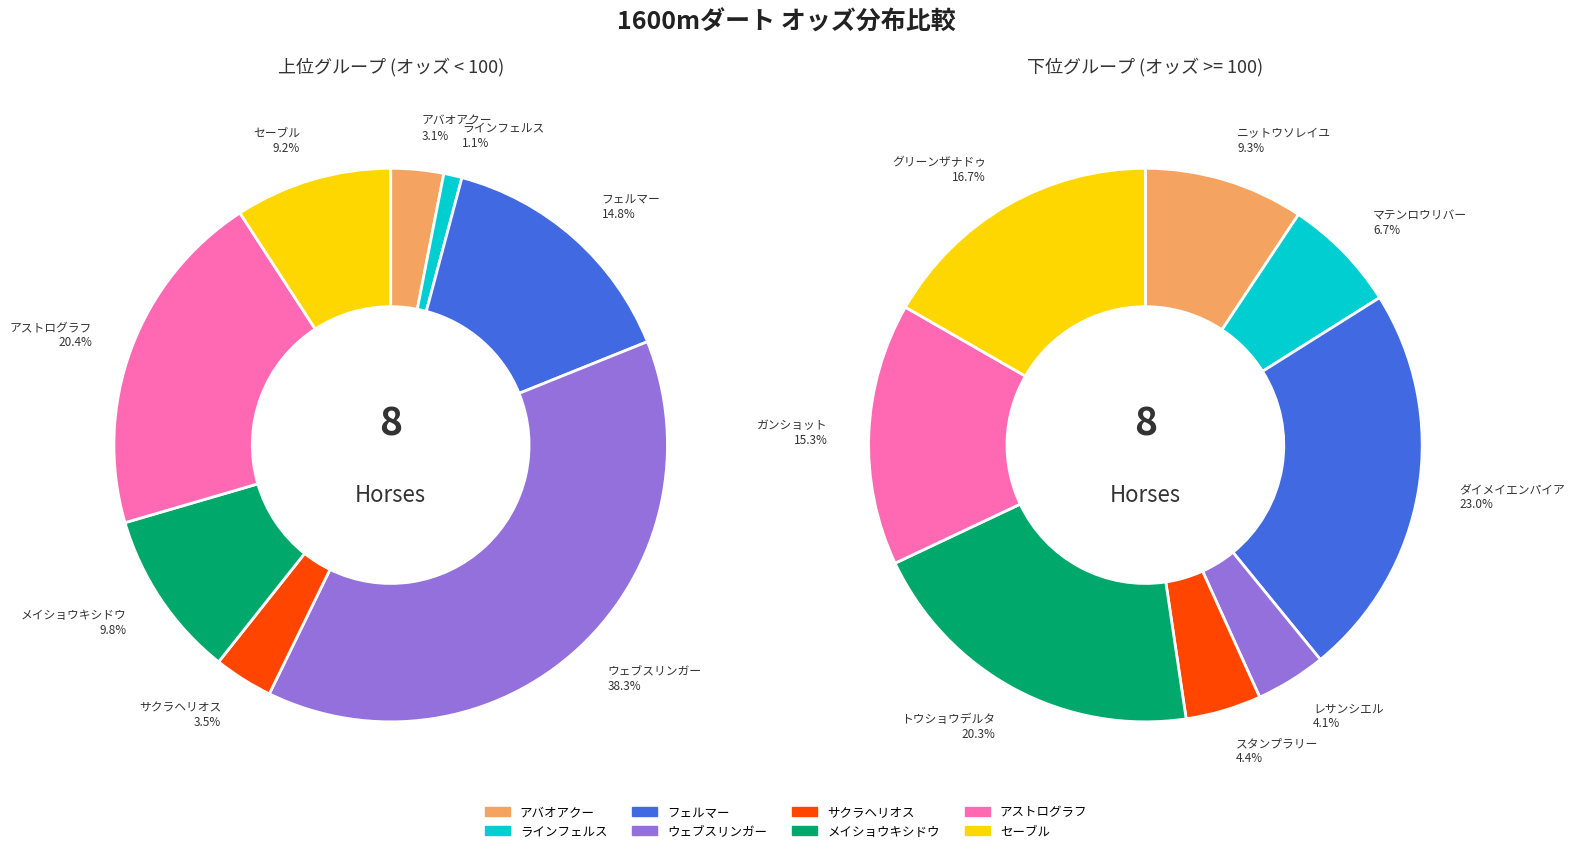

Does 1 represent more than half of the total?

No